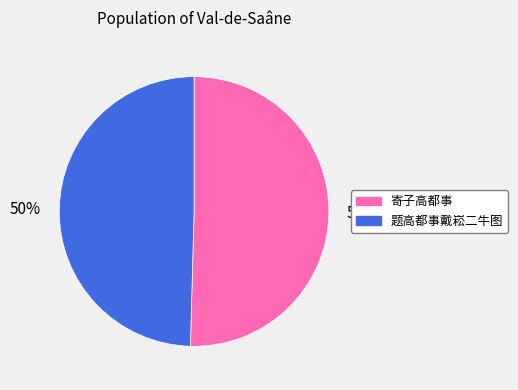

To the nearest percent, what is the average slice percentage?

50%